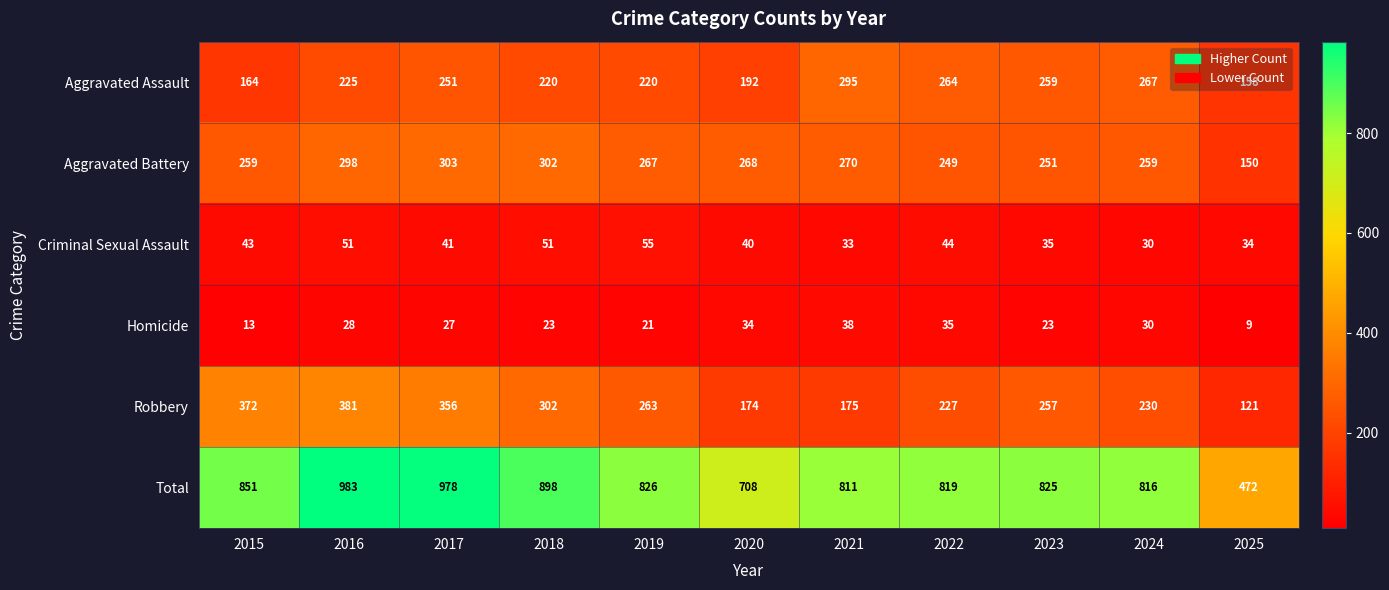

Between 2020 and 2025, which series saw the biggest shift?

Total